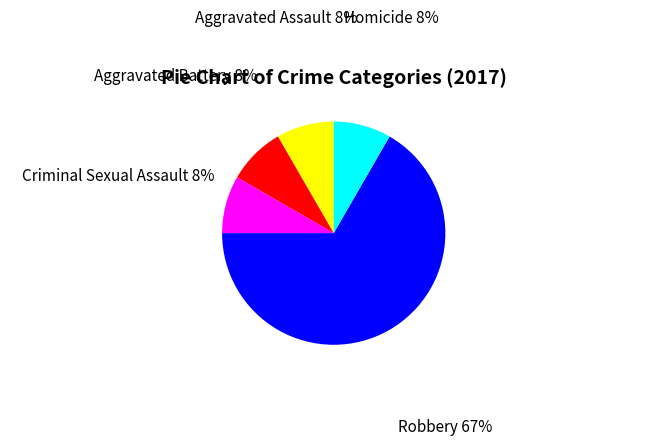

What is the largest slice in the pie chart?

Robbery